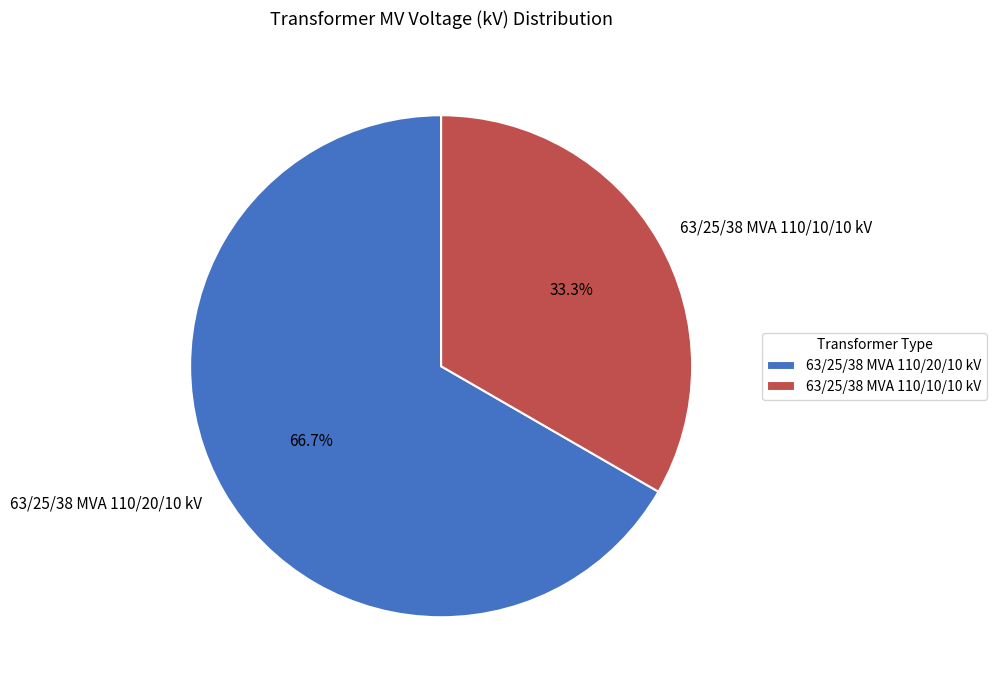

What is the ratio of the value at 63/25/38 MVA 110/10/10 kV to the value at 63/25/38 MVA 110/20/10 kV?

0.5